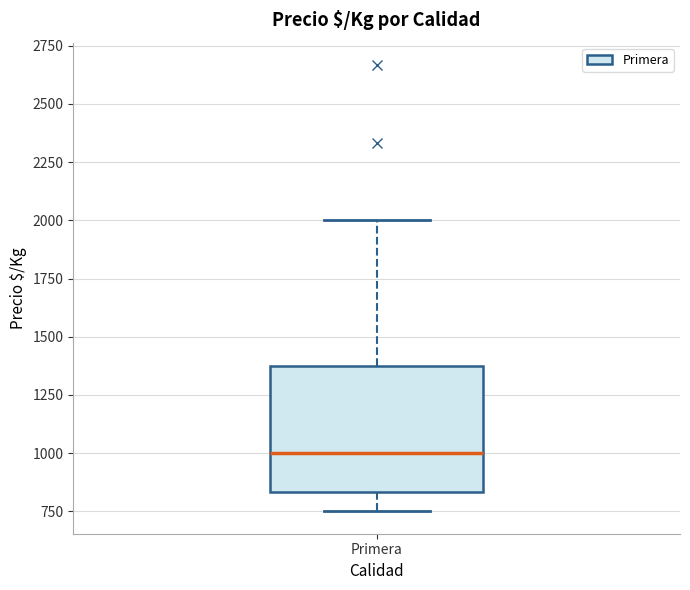

Transcribe this box plot: give where the median line is, the range the box spans, and where the two whiskers end, as read against the y-axis. The values are not printed on the chart, so give them approximately, as read against the axis.

median 1000, box 850 to 1350, whiskers 750 to 2000